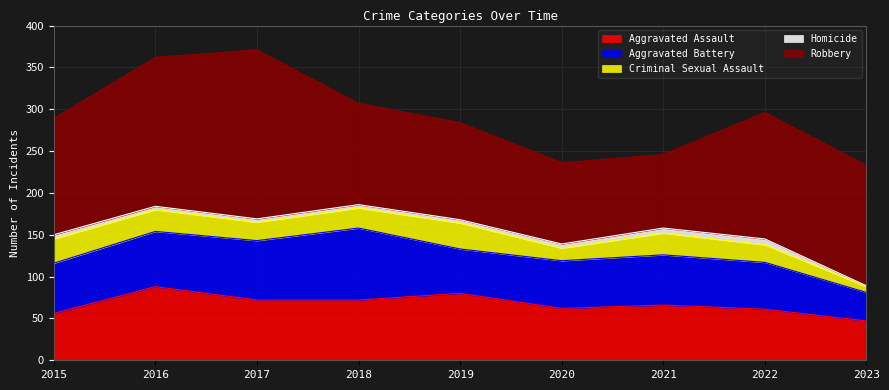

True or false: Homicide and Robbery intersect in this chart.

False